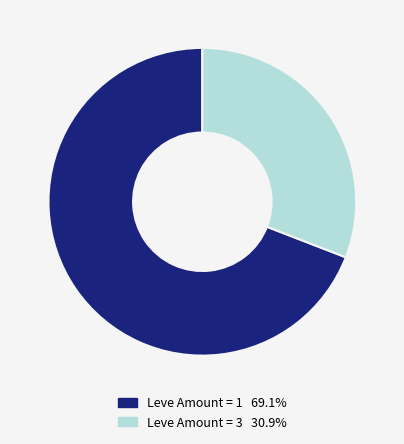

Is there a majority slice in this chart?

Yes